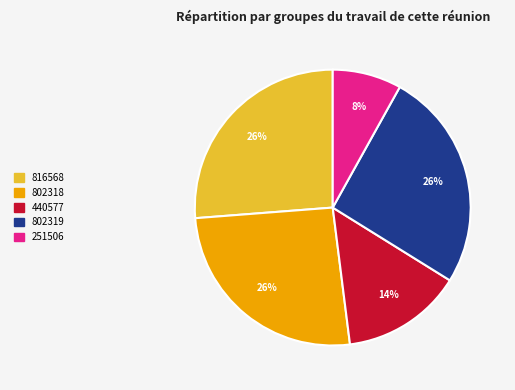

How many slices are in this pie chart?

5